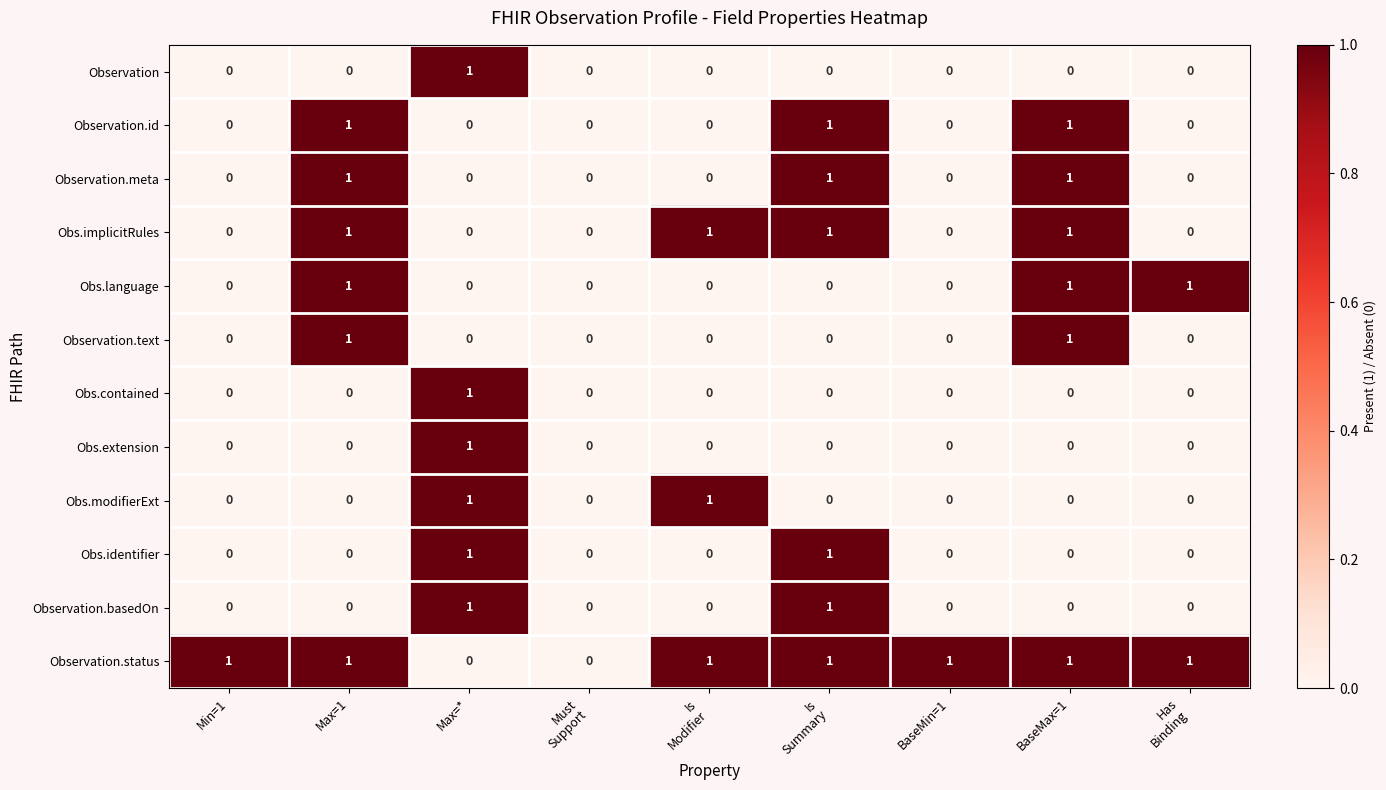

How many values in Obs.implicitRules are above zero?

4